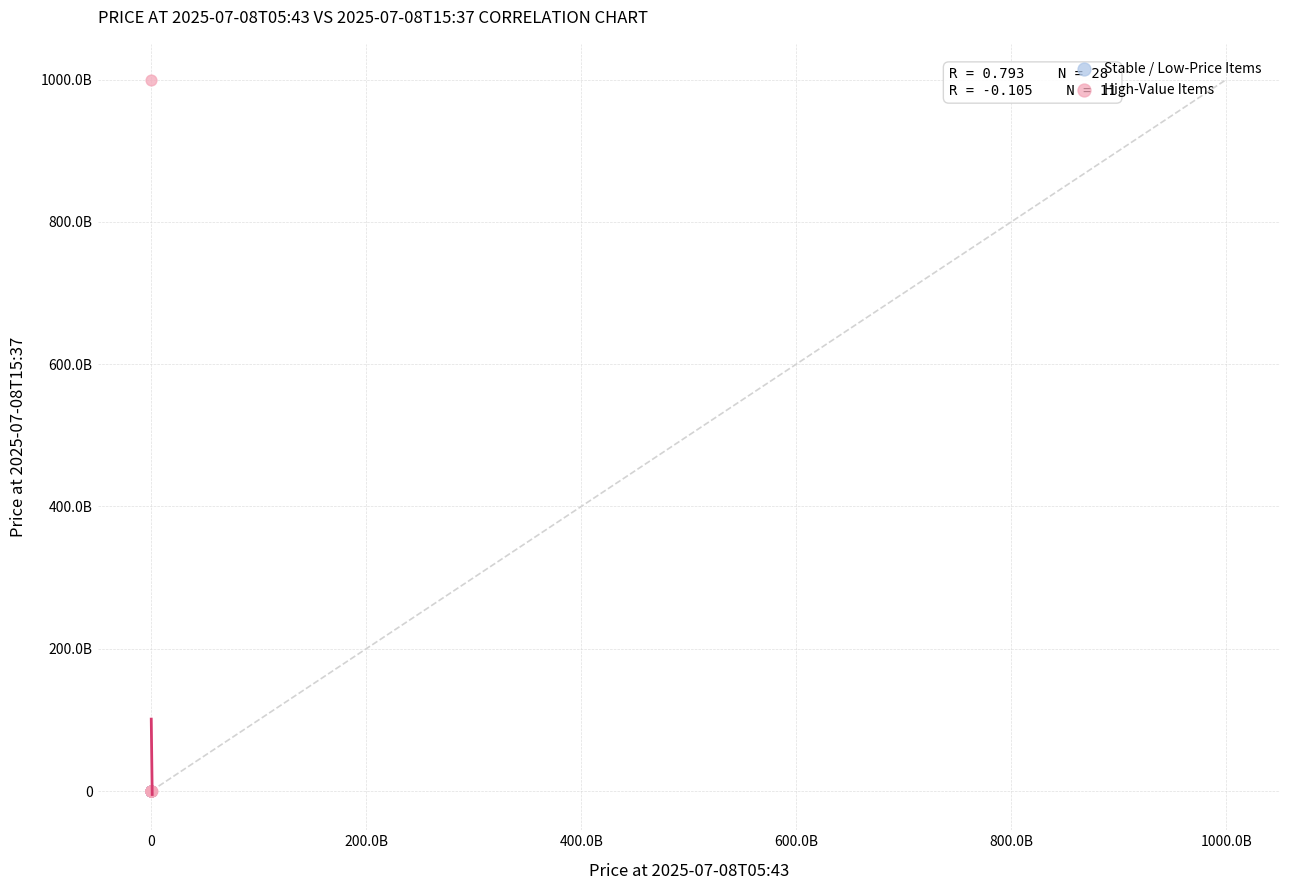

Which series has the largest Y range (max minus min)?

High-Value Items